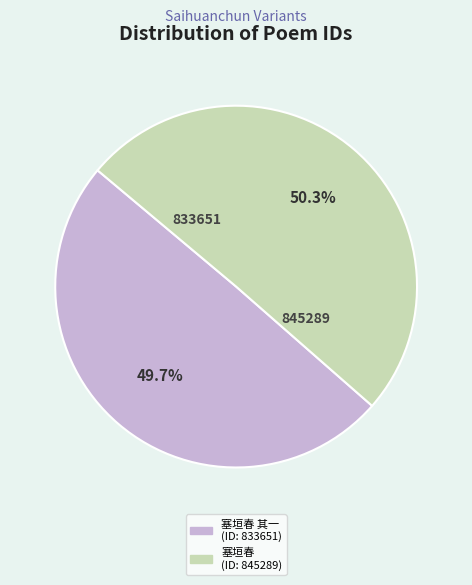

Does any single category account for the majority?

Yes